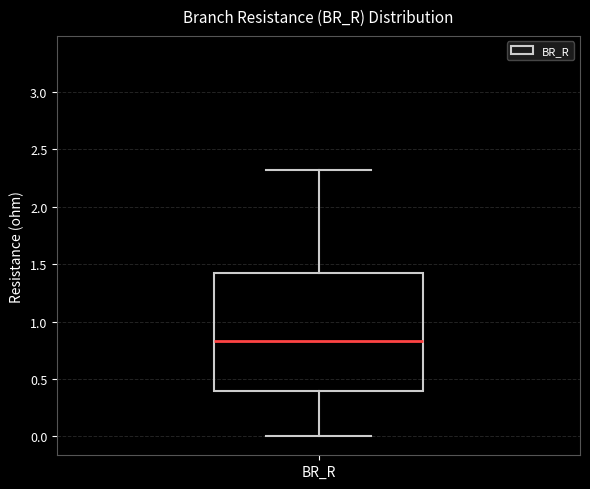

Read this box plot against the y-axis: the position of the median line, the range covered by the box, and the ends of both whiskers. The values are not printed on the chart, so give them approximately, as read against the axis.

median 0.85, box 0.40 to 1.40, whiskers 0.00 to 2.30